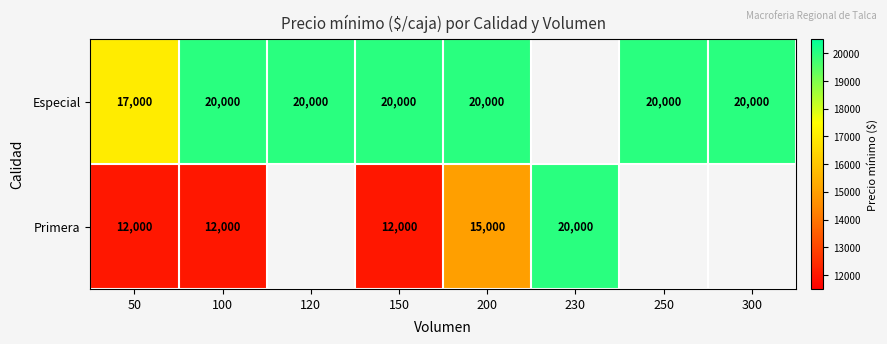

True or false: Especial has a value of 20000 at 120.

True